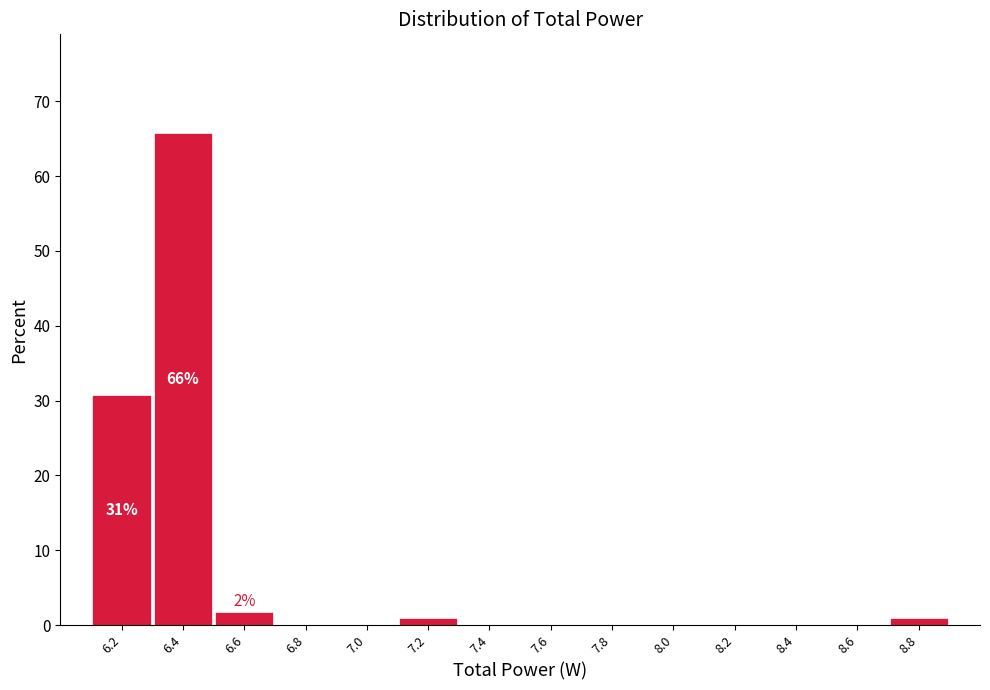

Reading left to right, transcribe all the data shown in this chart.

6.2=30.7	6.4=65.8	6.6=1.8	6.8=0.0	7.0=0.0	7.2=0.9	7.4=0.0	7.6=0.0	7.8=0.0	8.0=0.0	8.2=0.0	8.4=0.0	8.6=0.0	8.8=0.9